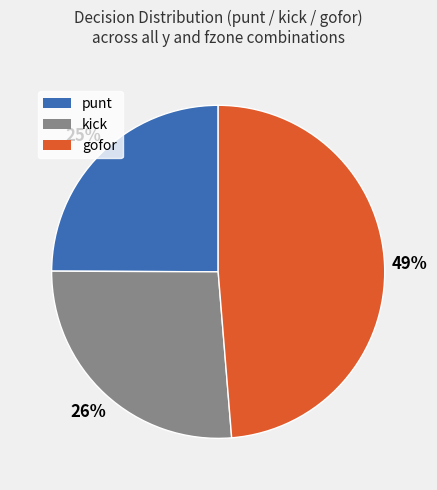

How many segments does this pie chart have?

3